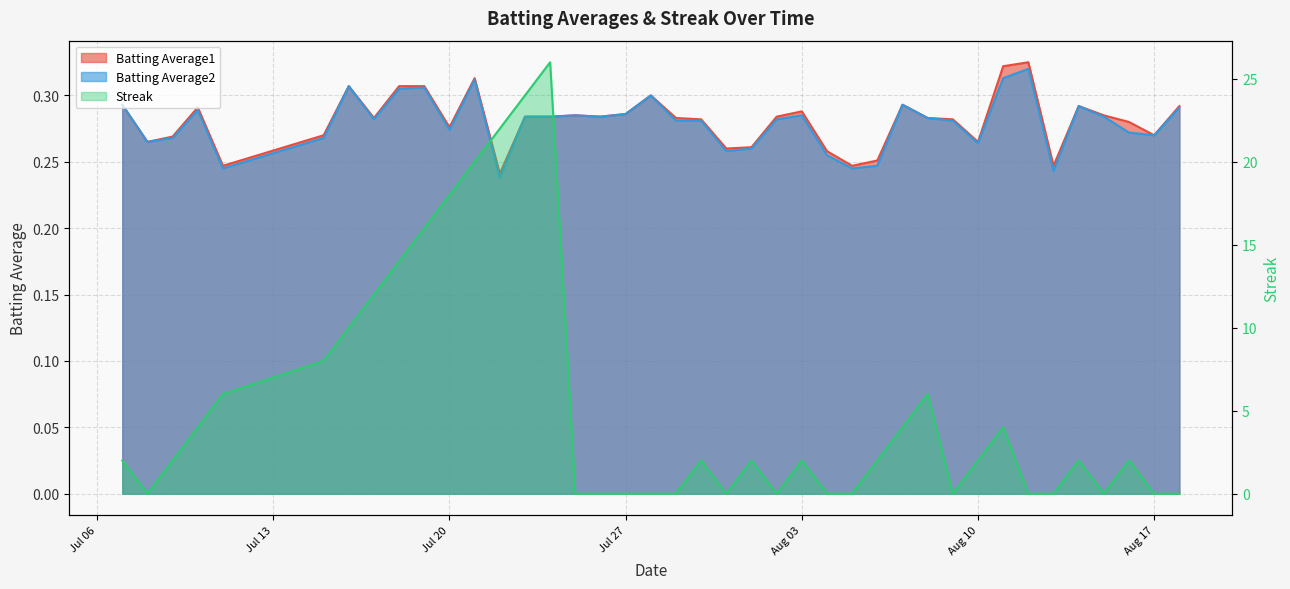

Which series changed the most between 2010-07-19 and 2010-07-30?

Streak